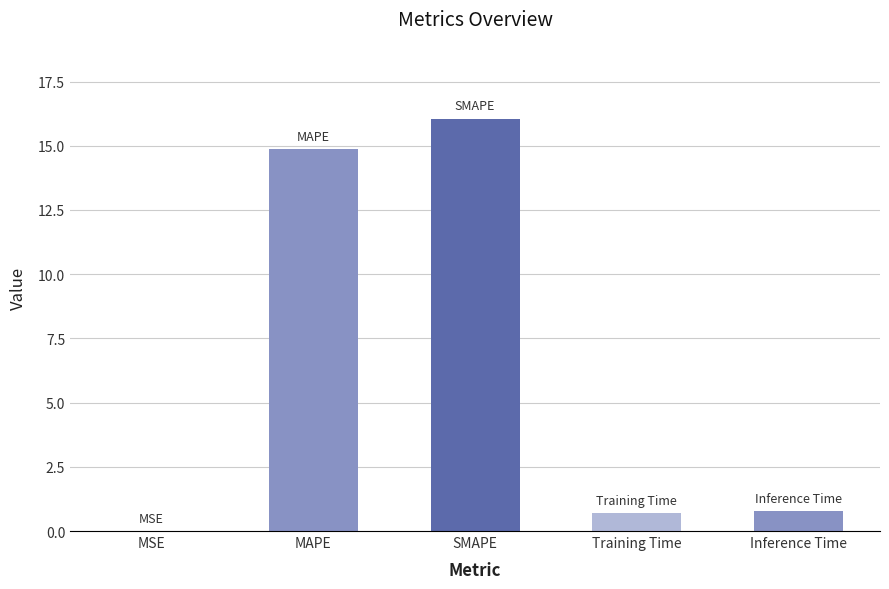

Which label corresponds to the largest value in the chart?

SMAPE